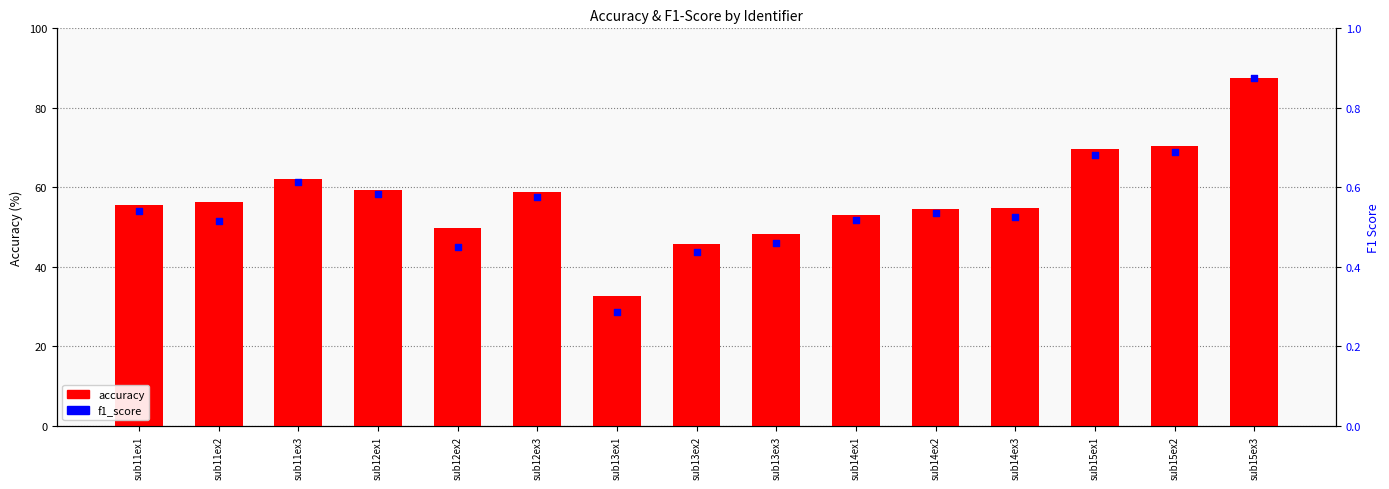

What are all the series names shown in the legend?

accuracy, f1_score